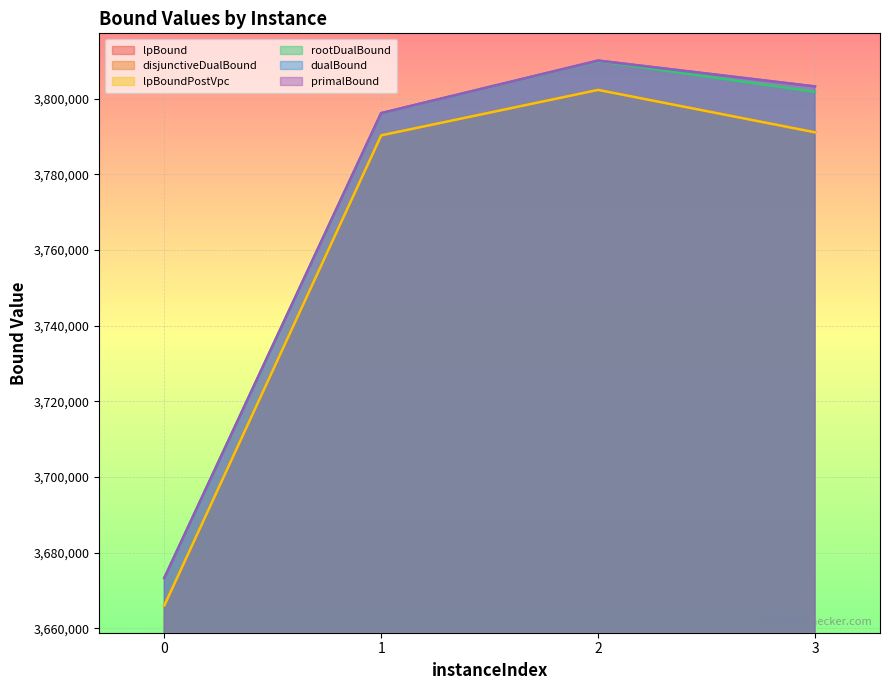

What is the value of the rootDualBound point at the 1st from the left?

3673280.7